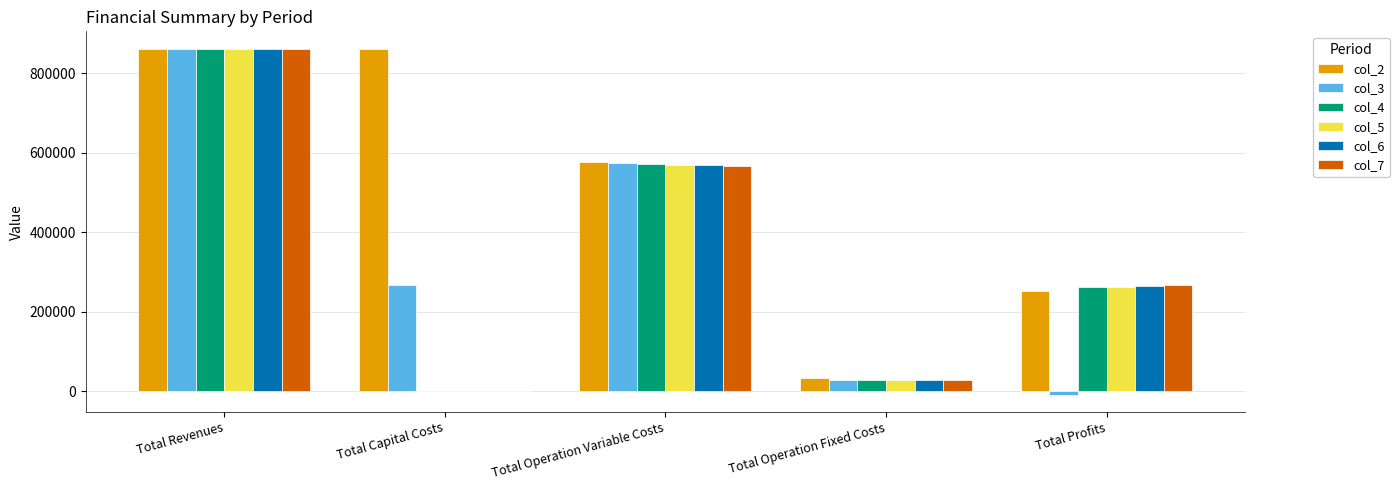

The col_7 series shows 552499.1 at Total Capital Costs. True or false?

False